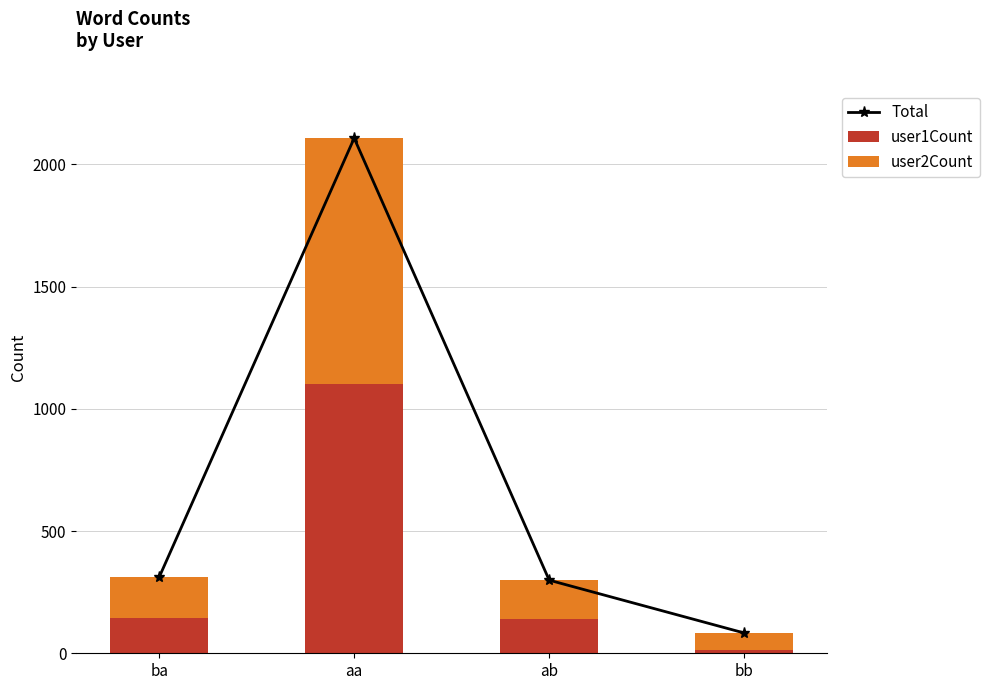

What is the value of the user2Count bar at the 2nd from the left?

1005